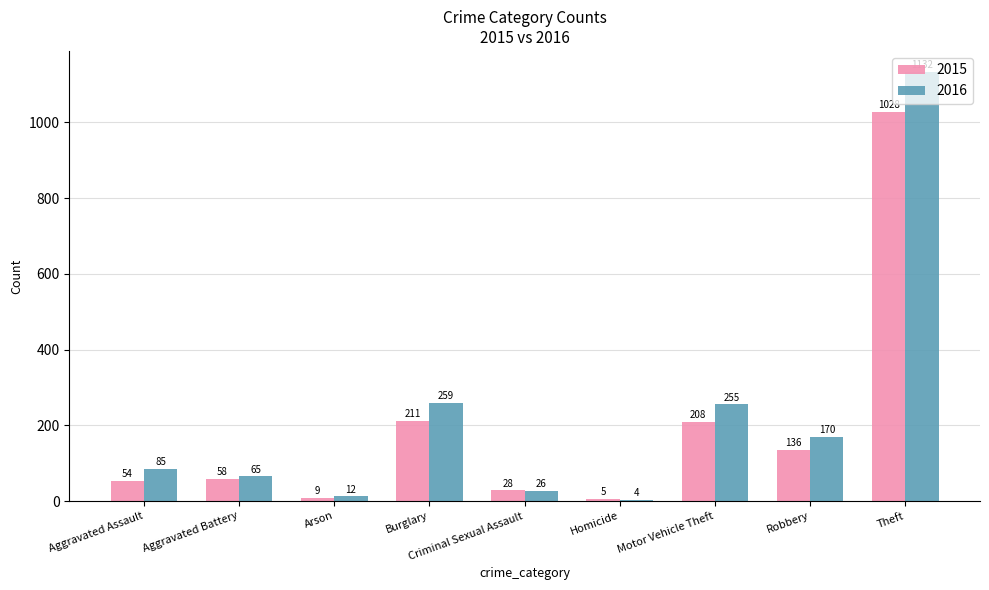

Which series has the largest total across all categories?

2016